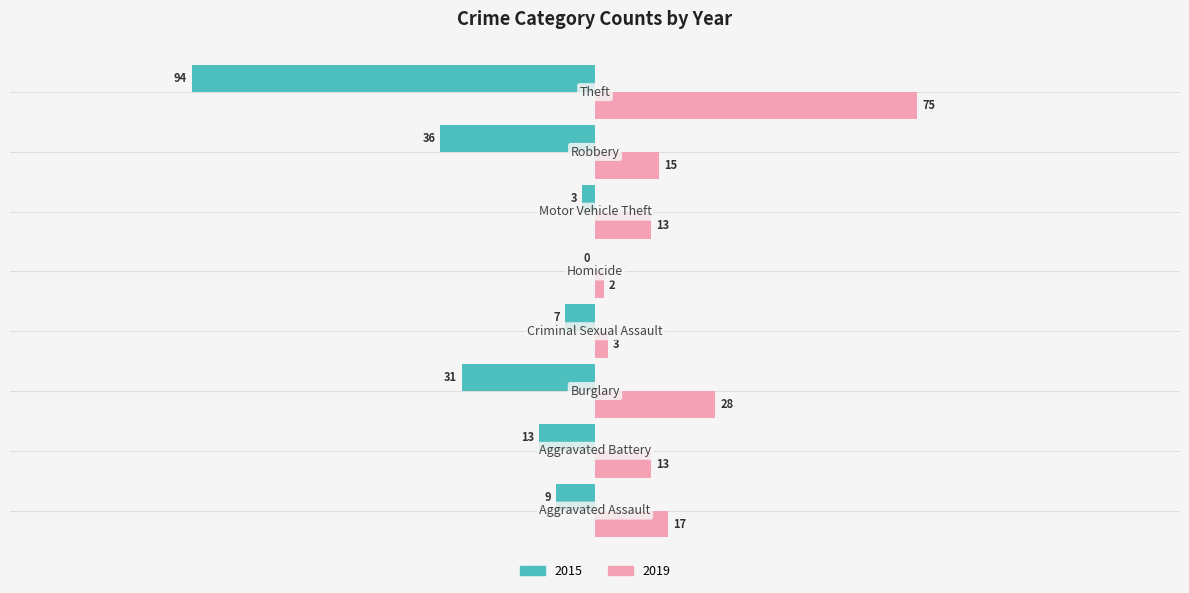

What are all the series names shown in the legend?

2015, 2019